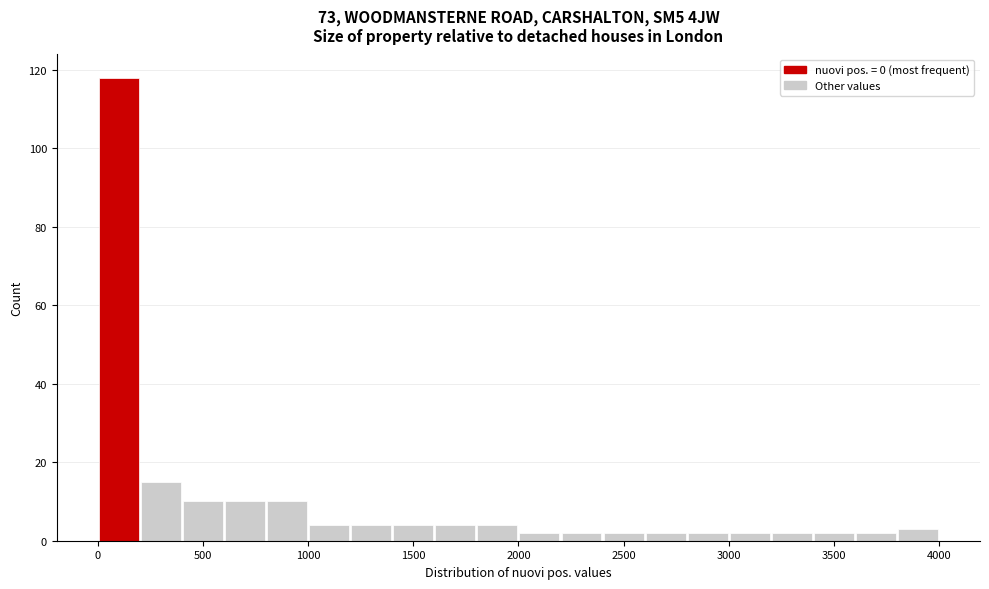

Reading left to right, transcribe this chart: for each bar, give the range it covers on the x-axis and its height. The values are not printed on the chart, so give them approximately, as read against the axis.

0 to 200: 118
200 to 400: 16
400 to 600: 10
600 to 800: 10
800 to 1000: 10
1000 to 1200: 4
1200 to 1400: 4
1400 to 1600: 4
1600 to 1800: 4
1800 to 2000: 4
2000 to 2200: 2
2200 to 2400: 2
2400 to 2600: 2
2600 to 2800: 2
2800 to 3000: 2
3000 to 3200: 2
3200 to 3400: 2
3400 to 3600: 2
3600 to 3800: 2
3800 to 4000: 4